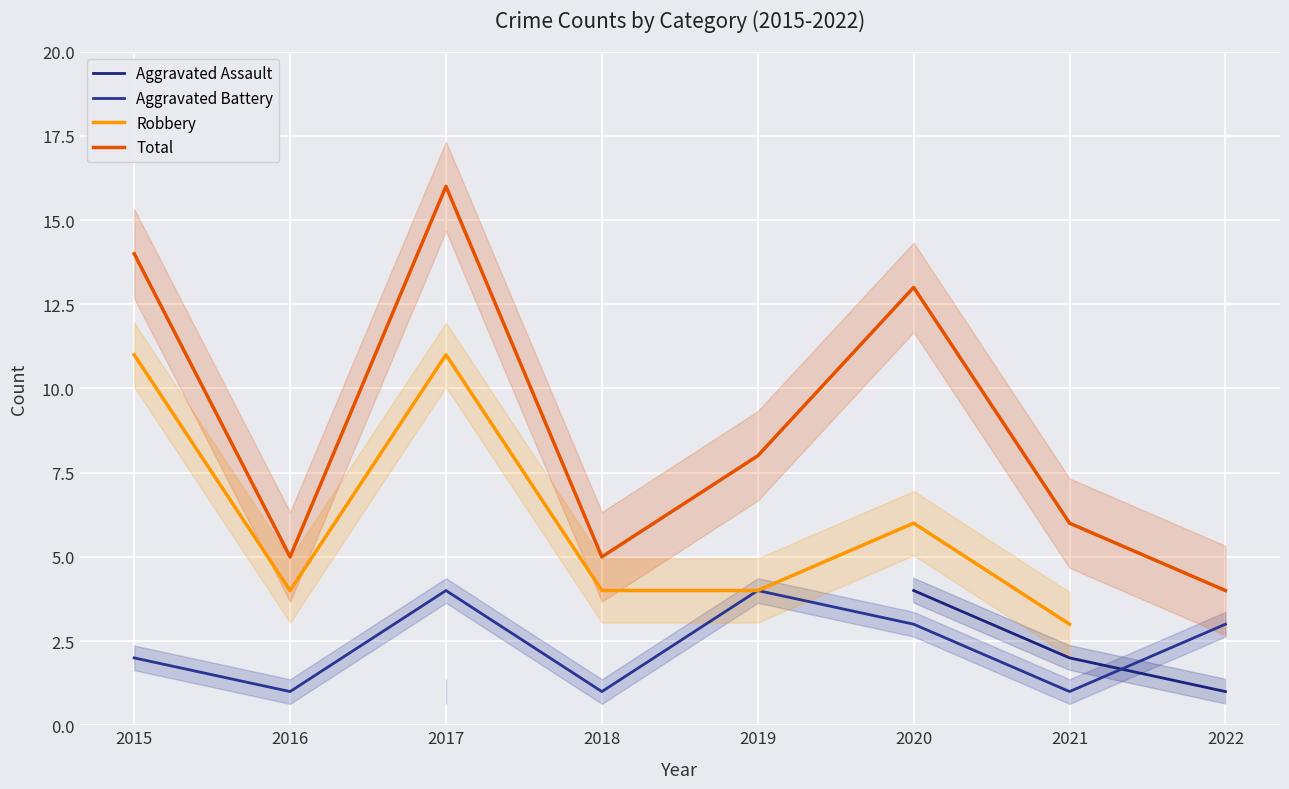

What are all the series names shown in the legend?

Aggravated Assault, Aggravated Battery, Robbery, Total